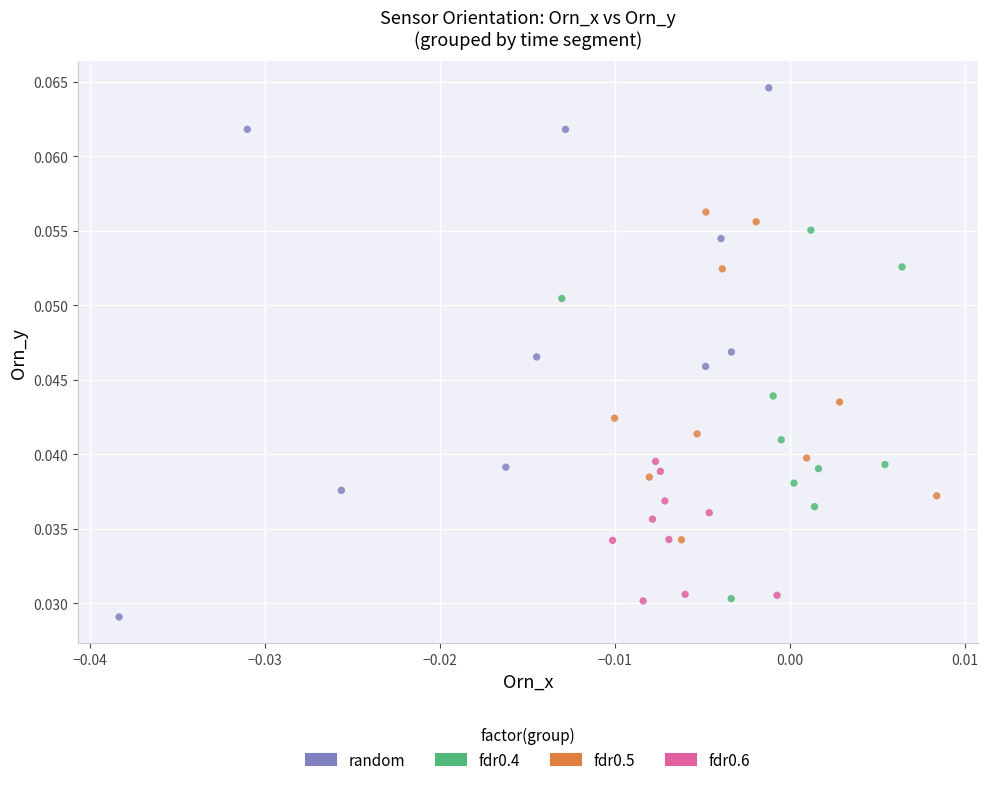

Which series has the widest spread of Y values?

random